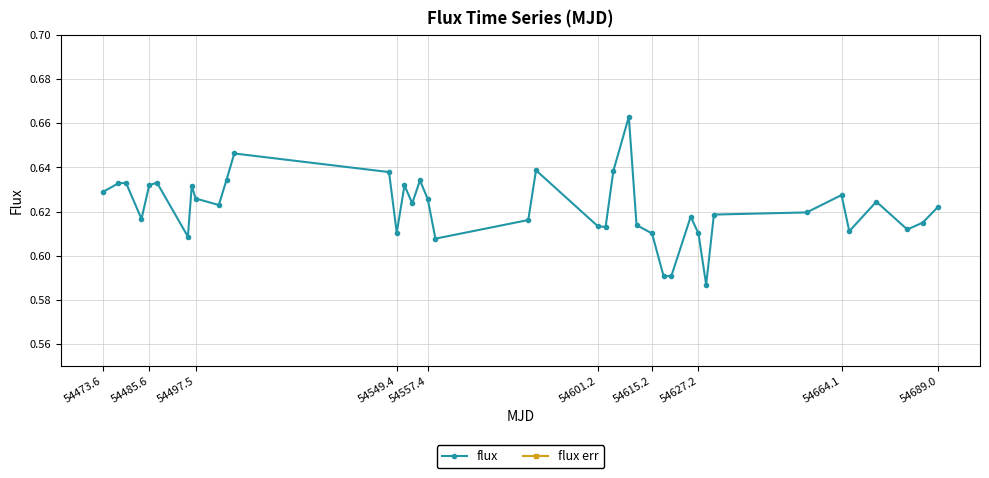

True or false: flux has more than 2 interior local peaks.

True